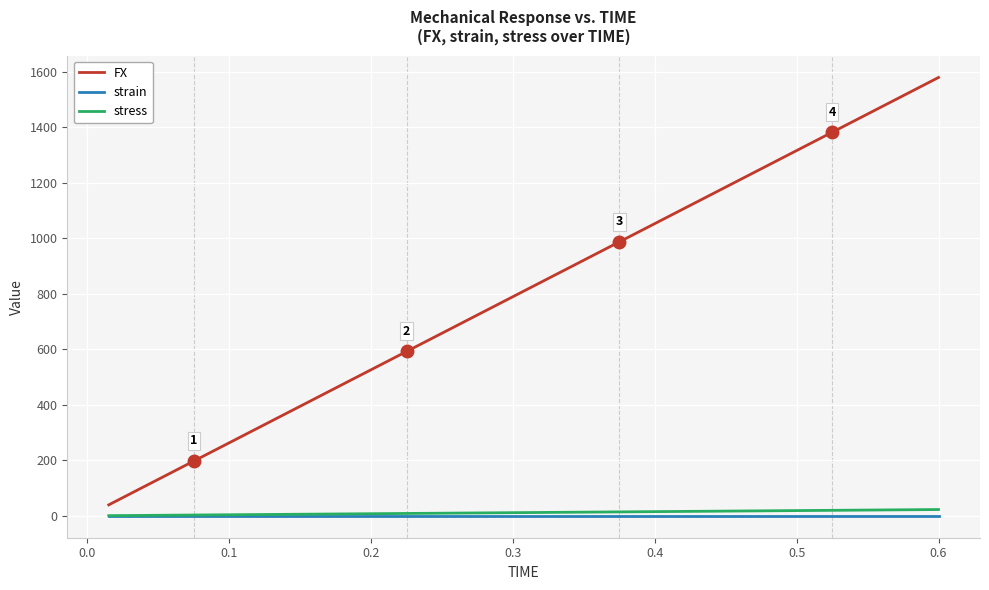

What are all the series names shown in the legend?

FX, strain, stress